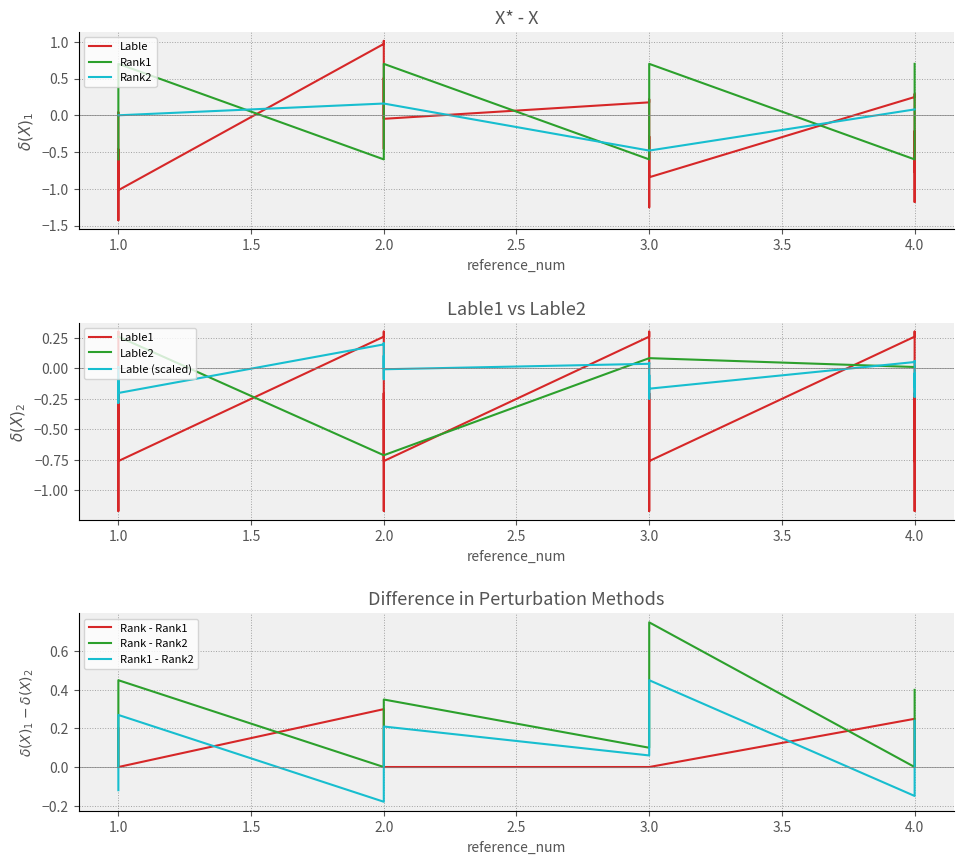

True or false: Lable2 has more than 0 points higher than both neighbors.

False